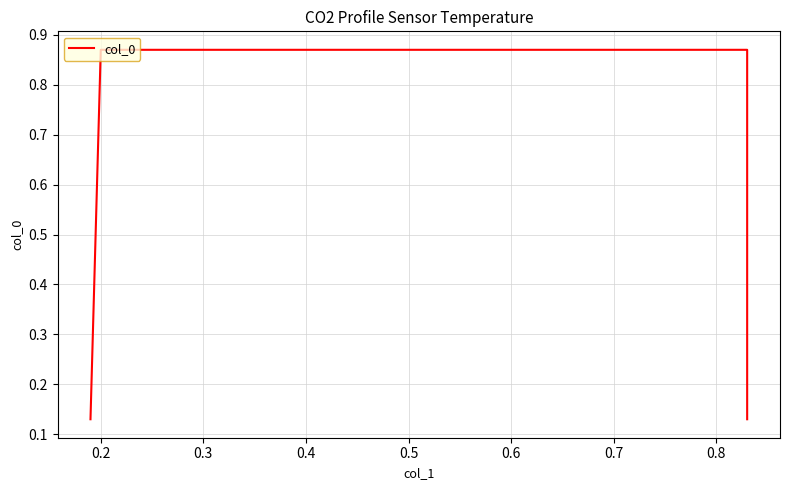

How many lines are shown in the chart?

1